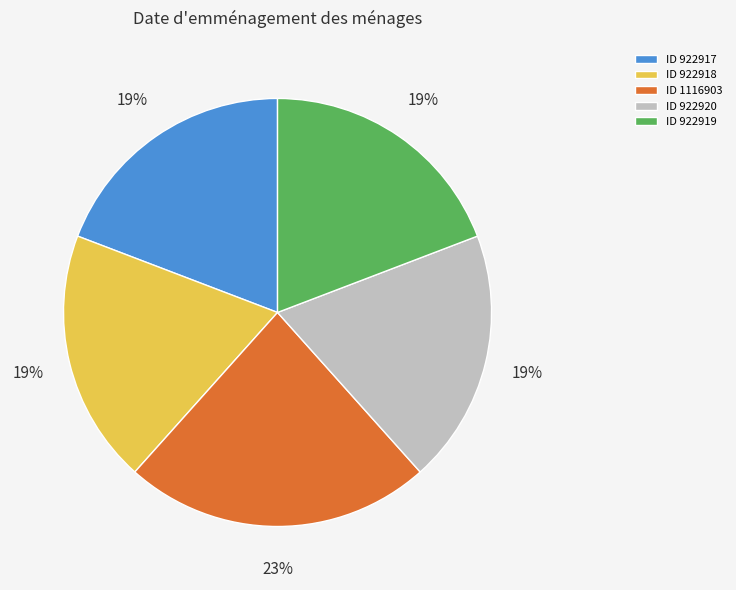

To the nearest percent, what is the difference between the largest and smallest slice percentages?

4%